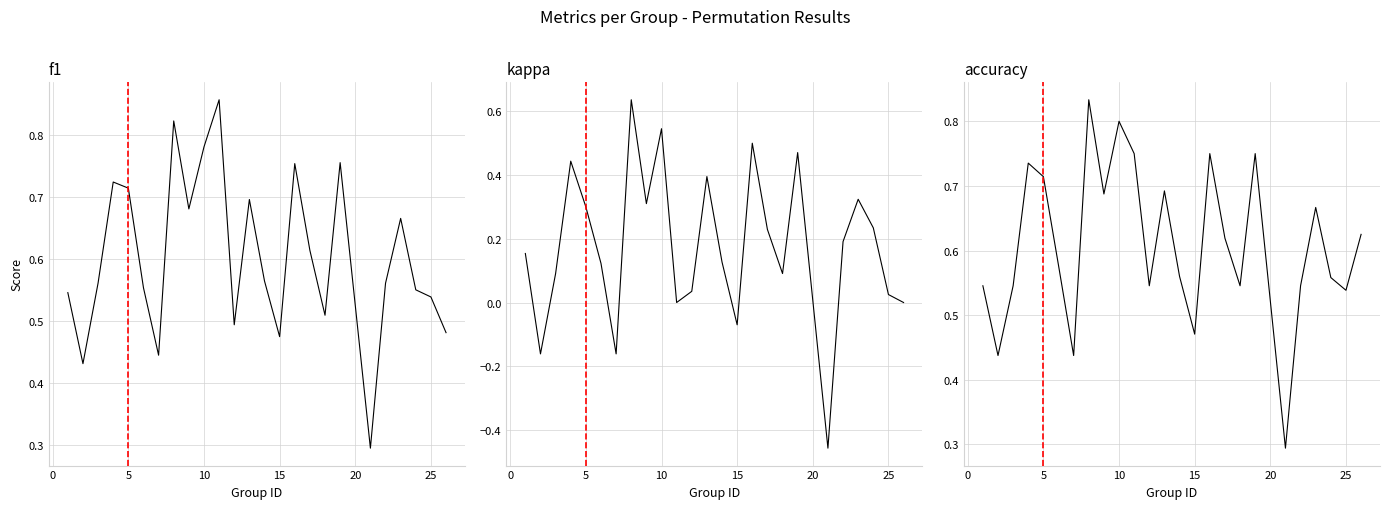

Reading left to right, extract all data points from this chart.

f1: 0.5	0.4	0.6	0.7	0.7	0.6	0.4	0.8	0.7	0.8	0.9	0.5	0.7	0.6	0.5	0.8	0.6	0.5	0.8	0.3	0.6	0.7	0.5	0.5	0.5
kappa: 0.2	-0.2	0.1	0.4	0.3	0.1	-0.2	0.6	0.3	0.5	0.0	0.0	0.4	0.1	-0.1	0.5	0.2	0.1	0.5	-0.5	0.2	0.3	0.2	0.0	0.0
accuracy: 0.5	0.4	0.5	0.7	0.7	0.6	0.4	0.8	0.7	0.8	0.8	0.5	0.7	0.6	0.5	0.8	0.6	0.5	0.8	0.3	0.5	0.7	0.6	0.5	0.6